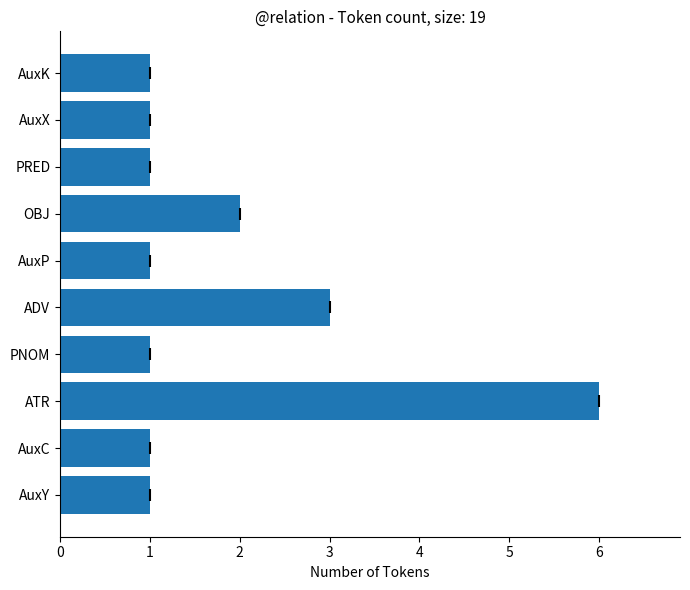

What is the sum of all values?

18